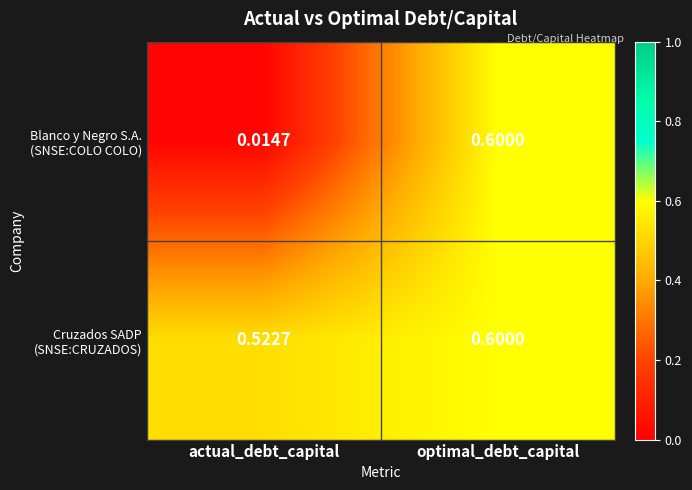

At which category is the sum across all series the highest?

optimal_debt_capital